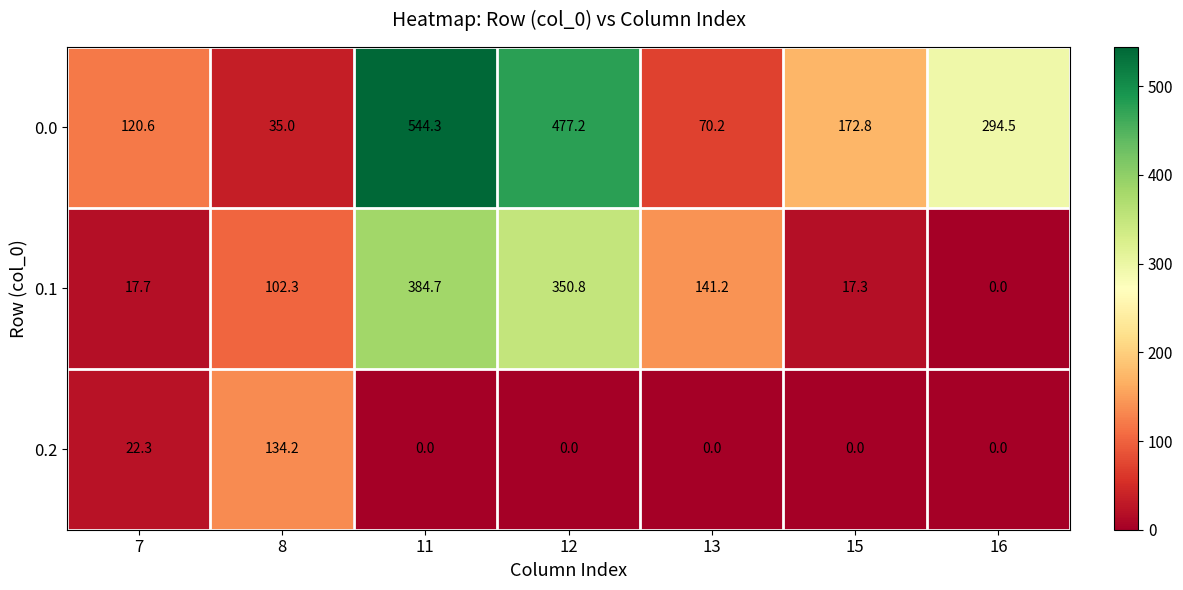

What is the spread (max minus min) of values at 16?

294.5